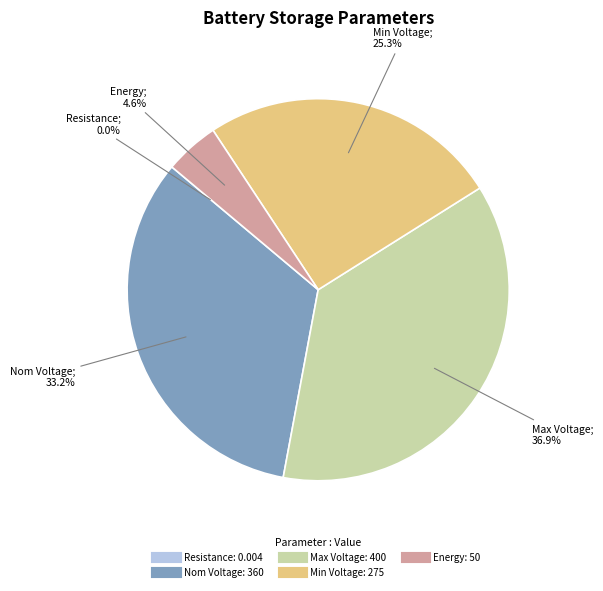

Which has a higher value, Energy or Nom Voltage?

Nom Voltage